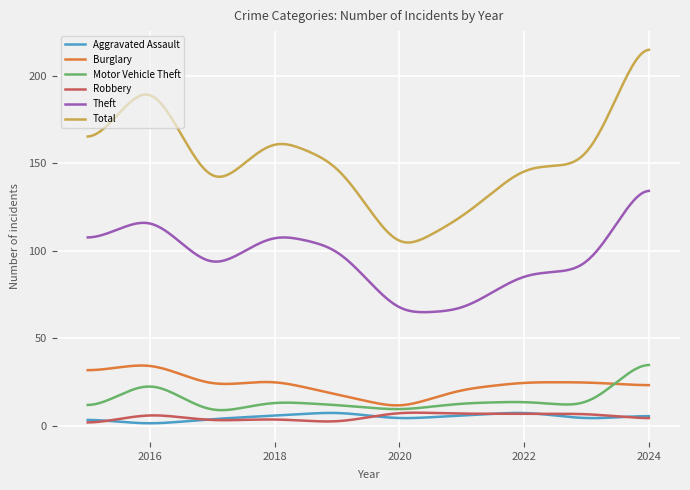

Which series has the widest spread of values?

Total